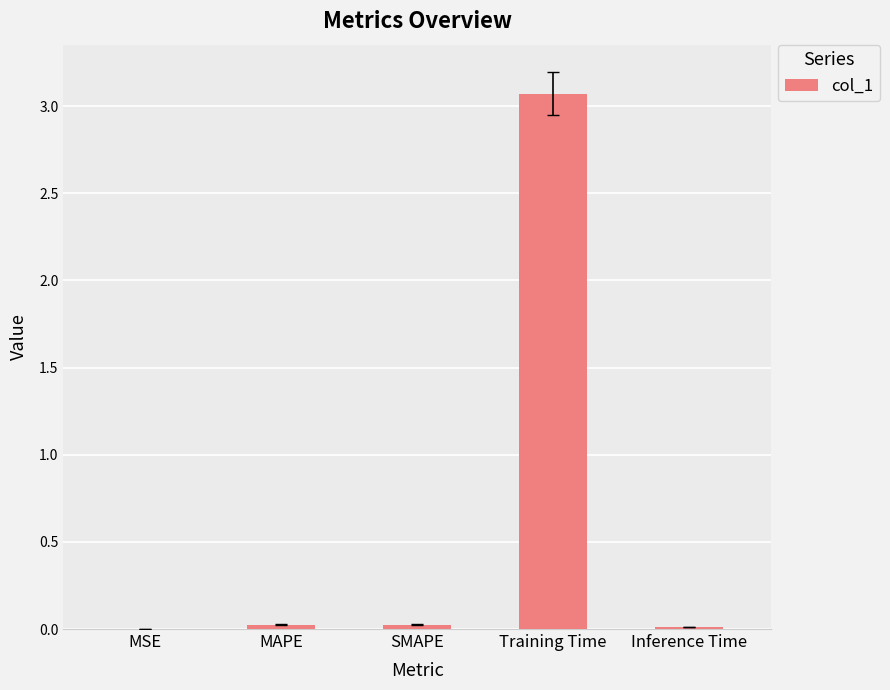

What is the greatest value displayed?

3.1